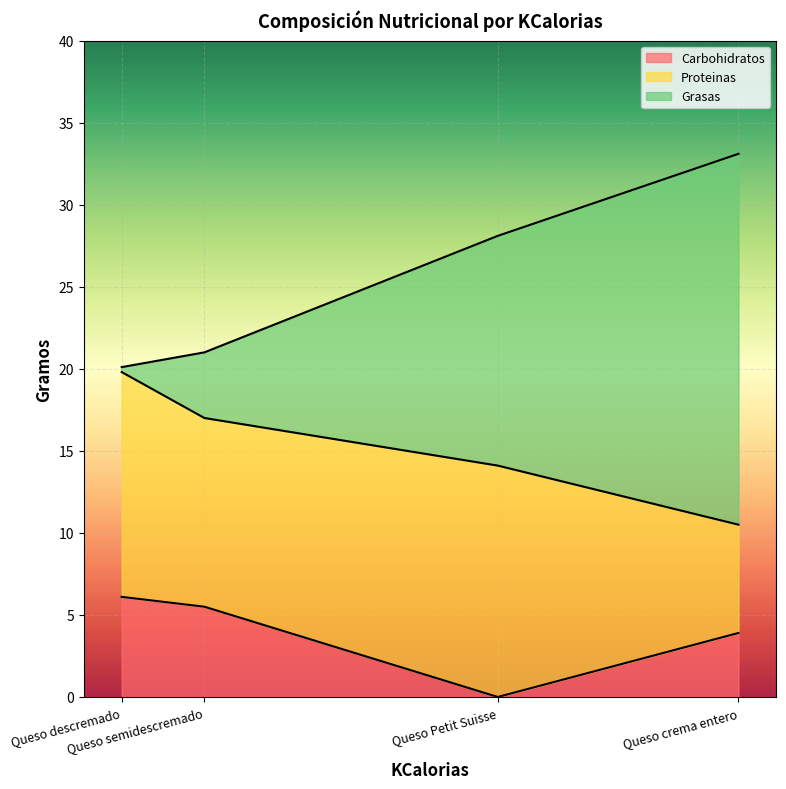

Which category has the highest value in the Proteinas series?

Queso Petit Suisse